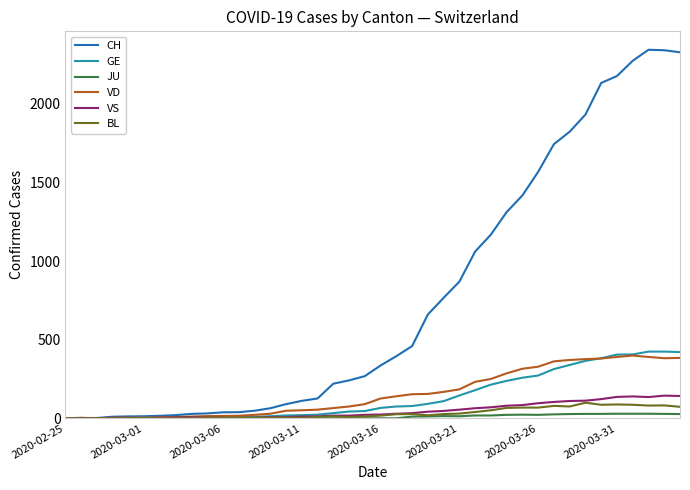

Which series has the widest spread of values?

CH